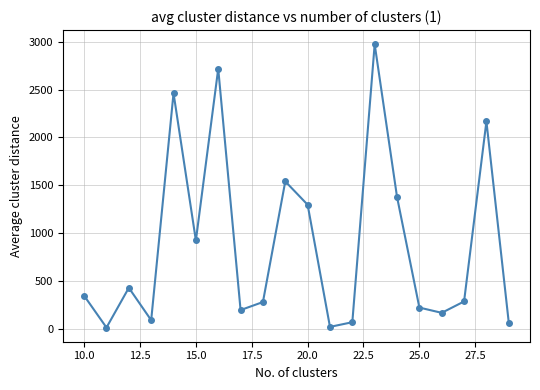

What is the maximum value shown in the chart?

2974